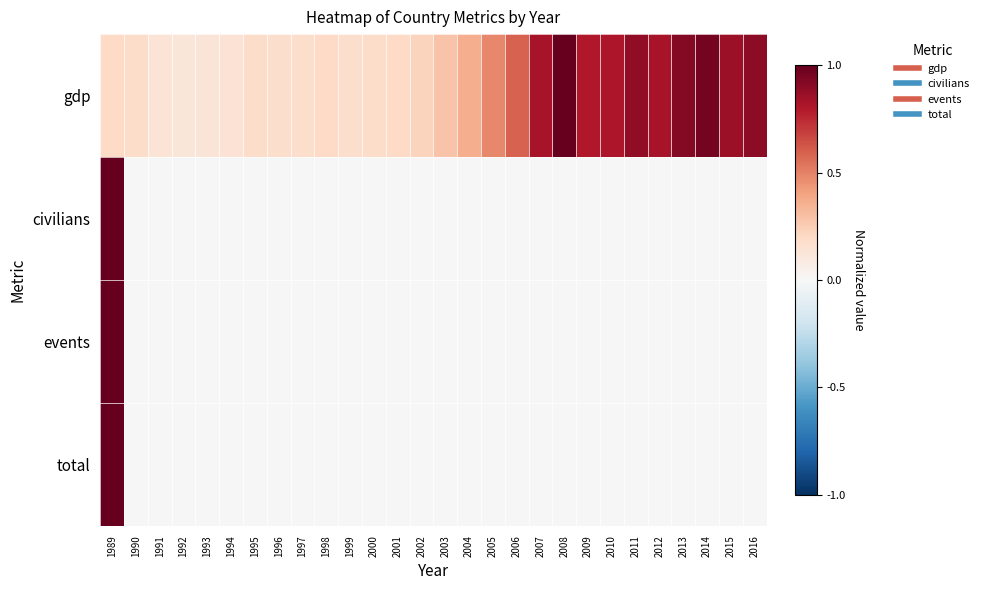

Reading right to left, extract all data points from this chart.

gdp: 2016=0.9	2015=0.9	2014=1.0	2013=0.9	2012=0.8	2011=0.9	2010=0.8	2009=0.8	2008=1.0	2007=0.8	2006=0.6	2005=0.5	2004=0.4	2003=0.3	2002=0.2	2001=0.2	2000=0.2	1999=0.2	1998=0.2	1997=0.2	1996=0.2	1995=0.2	1994=0.1	1993=0.1	1992=0.1	1991=0.1	1990=0.2	1989=0.2
civilians: 2016=0.0	2015=0.0	2014=0.0	2013=0.0	2012=0.0	2011=0.0	2010=0.0	2009=0.0	2008=0.0	2007=0.0	2006=0.0	2005=0.0	2004=0.0	2003=0.0	2002=0.0	2001=0.0	2000=0.0	1999=0.0	1998=0.0	1997=0.0	1996=0.0	1995=0.0	1994=0.0	1993=0.0	1992=0.0	1991=0.0	1990=0.0	1989=1.0
events: 2016=0.0	2015=0.0	2014=0.0	2013=0.0	2012=0.0	2011=0.0	2010=0.0	2009=0.0	2008=0.0	2007=0.0	2006=0.0	2005=0.0	2004=0.0	2003=0.0	2002=0.0	2001=0.0	2000=0.0	1999=0.0	1998=0.0	1997=0.0	1996=0.0	1995=0.0	1994=0.0	1993=0.0	1992=0.0	1991=0.0	1990=0.0	1989=1.0
total: 2016=0.0	2015=0.0	2014=0.0	2013=0.0	2012=0.0	2011=0.0	2010=0.0	2009=0.0	2008=0.0	2007=0.0	2006=0.0	2005=0.0	2004=0.0	2003=0.0	2002=0.0	2001=0.0	2000=0.0	1999=0.0	1998=0.0	1997=0.0	1996=0.0	1995=0.0	1994=0.0	1993=0.0	1992=0.0	1991=0.0	1990=0.0	1989=1.0